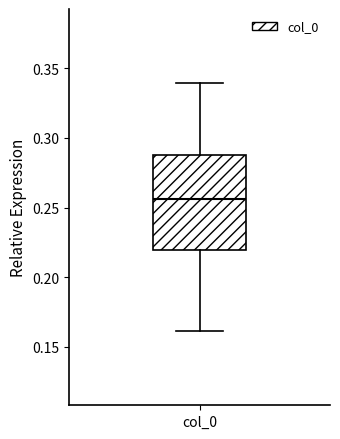

Transcribe this box plot: give where the median line is, the range the box spans, and where the two whiskers end, as read against the y-axis. The values are not printed on the chart, so give them approximately, as read against the axis.

median 0.255, box 0.220 to 0.285, whiskers 0.160 to 0.340